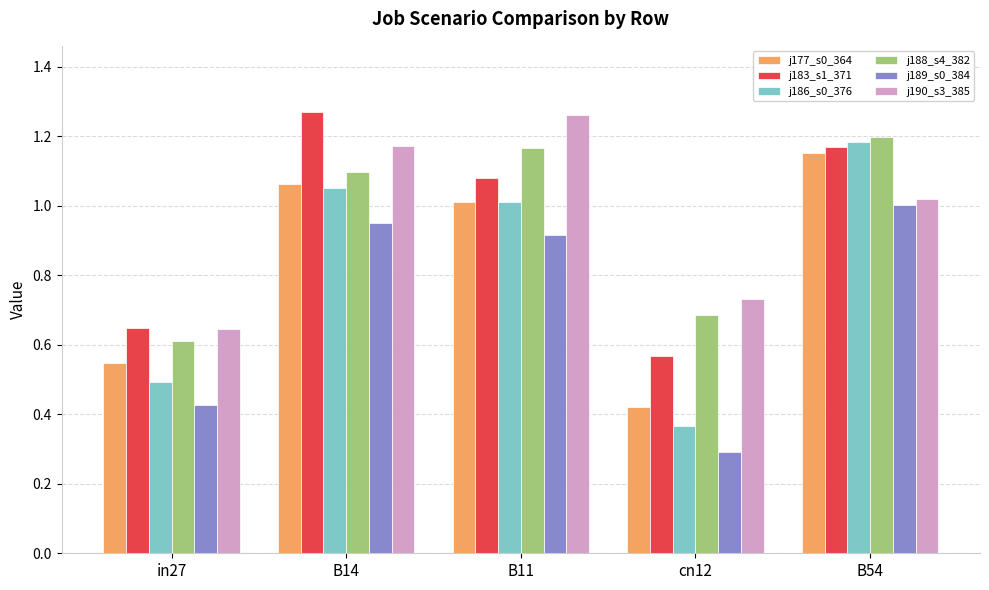

List the labels in order of j189_s0_384 value, largest first.

B54, B14, B11, in27, cn12